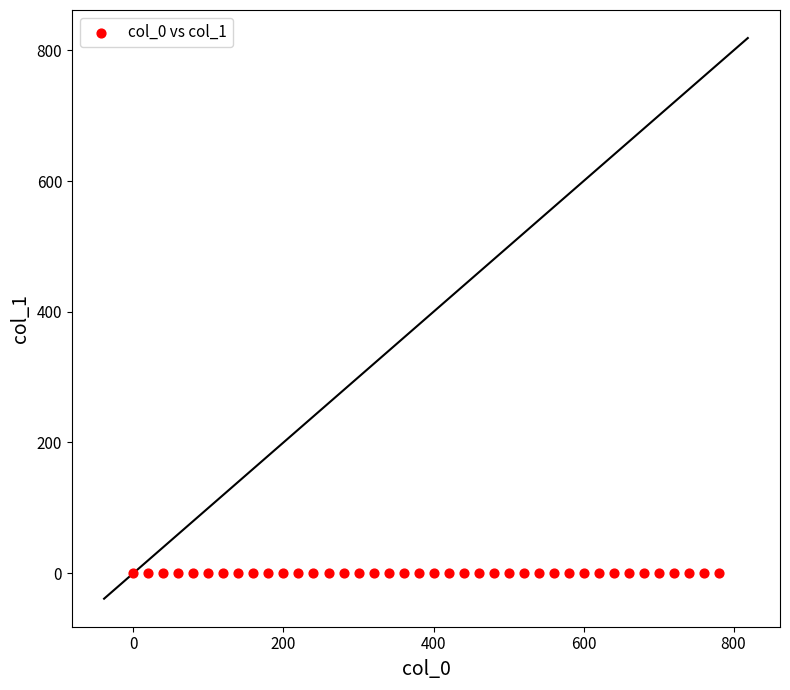

What is the range of Y values (max minus min)?

0.6